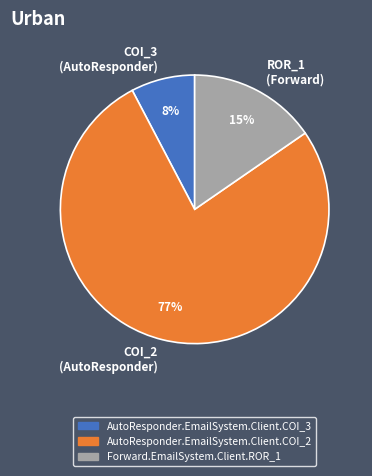

Is the sum of COI_2 (AutoResponder) and ROR_1 (Forward) greater than half?

Yes